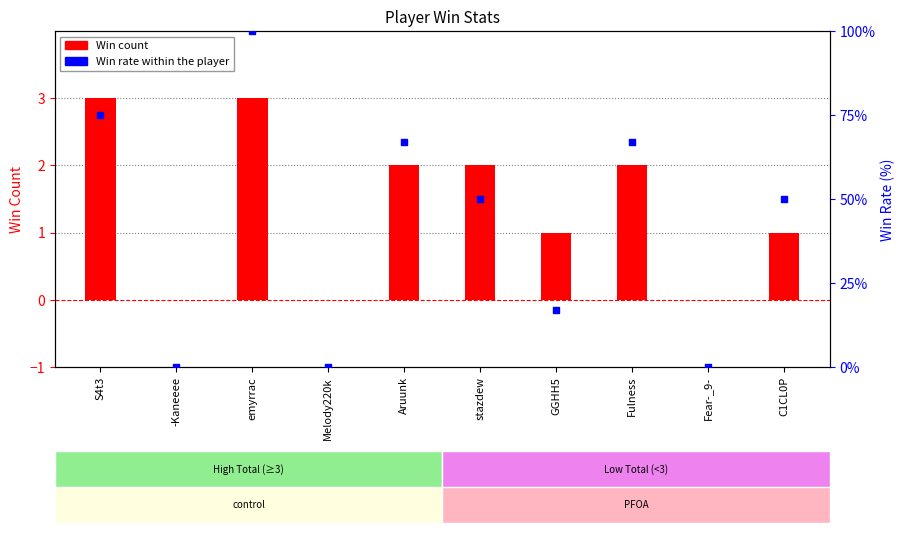

At which category is the sum across all series the highest?

emyrrac